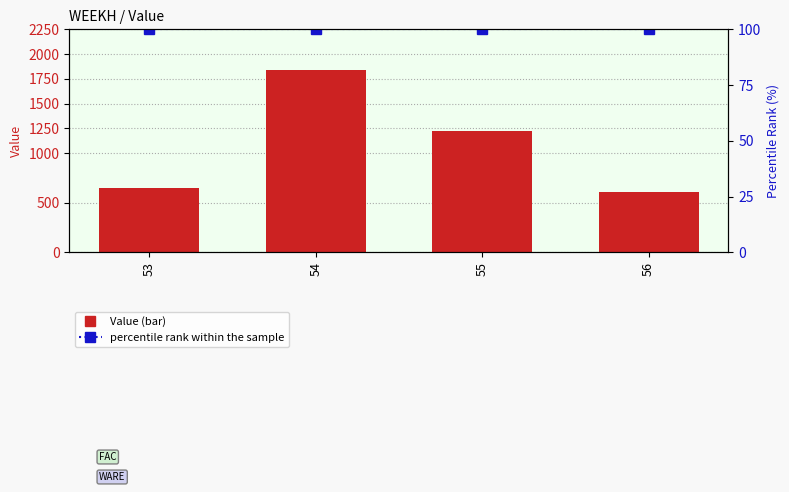

What are all the series names shown in the legend?

Value, percentile rank within the sample